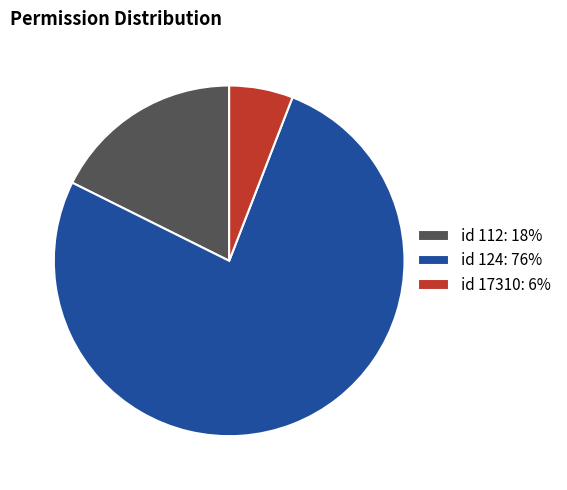

Count the number of slices in the pie.

3